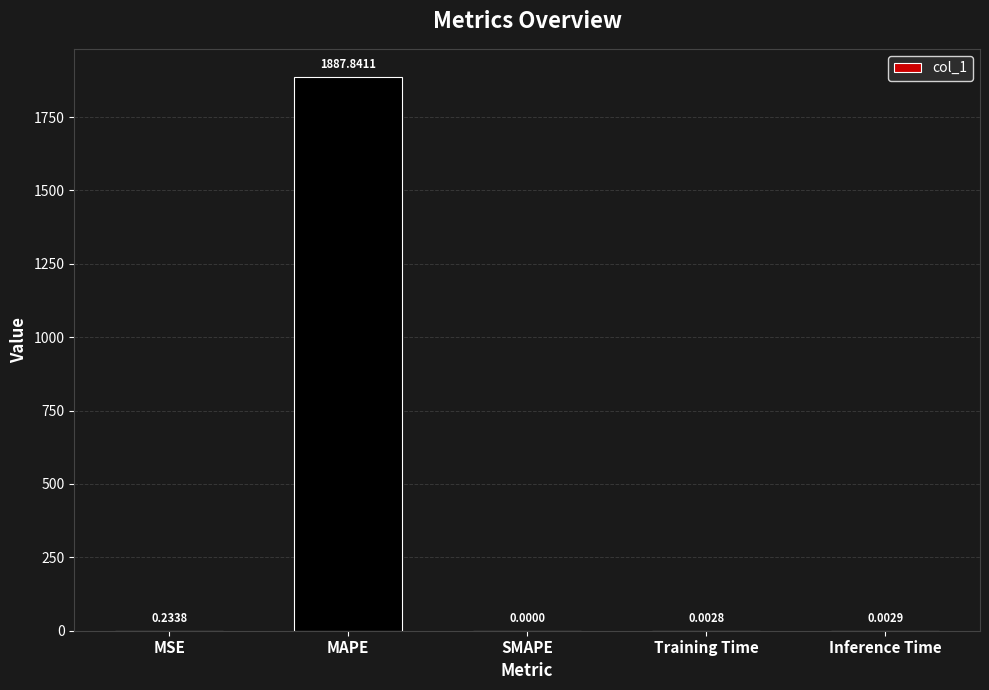

What is the sum of all values?

1888.1